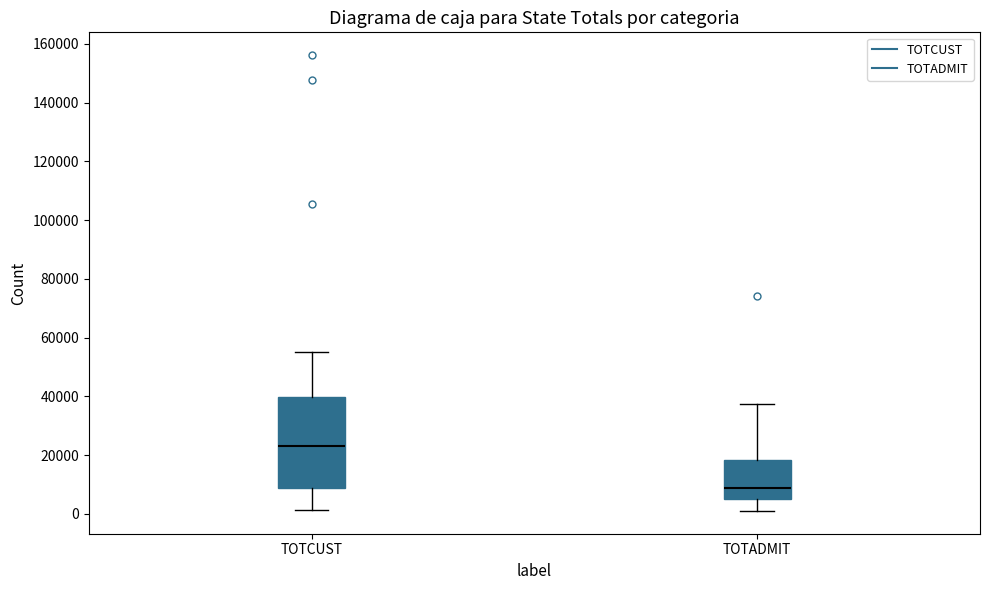

Where does the median line of the box for TOTCUST sit on the y-axis? The values are not printed on the chart, so give them approximately, as read against the axis.

22000